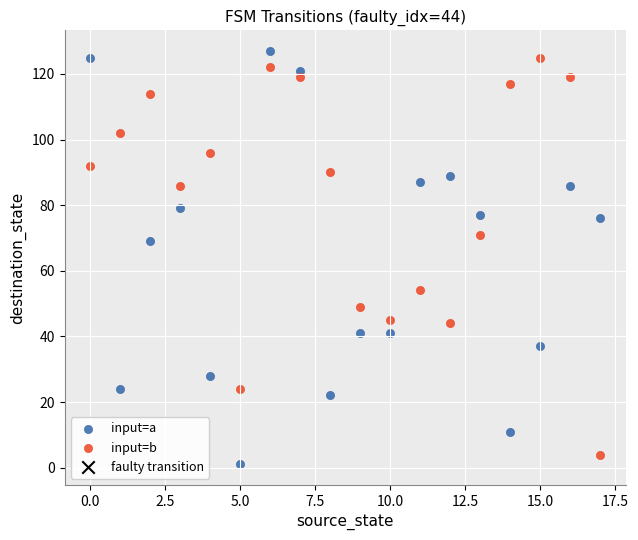

Which series contains the highest Y value?

input=a